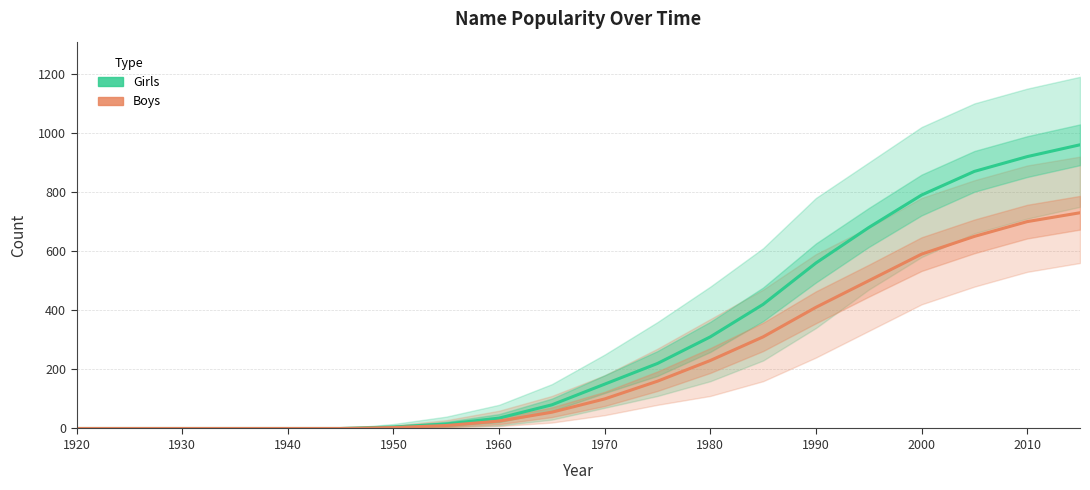

Does the chart display data point markers on the line(s)?

No